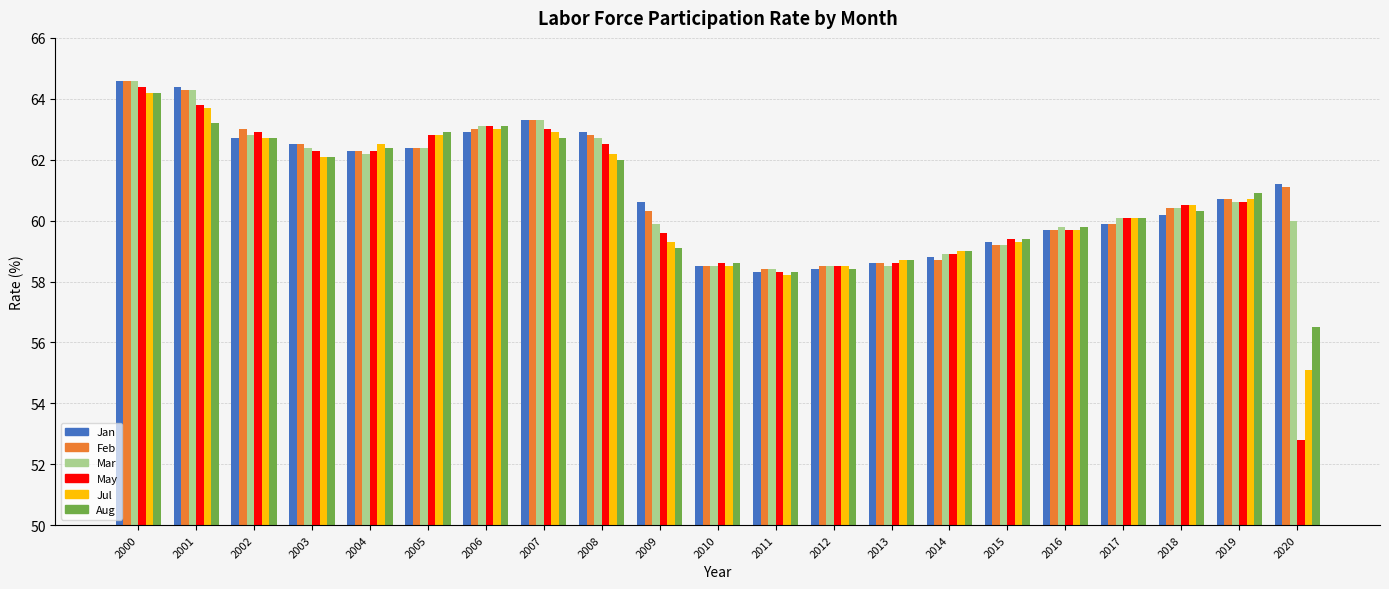

What is the spread (max minus min) of values at 2008?

0.9